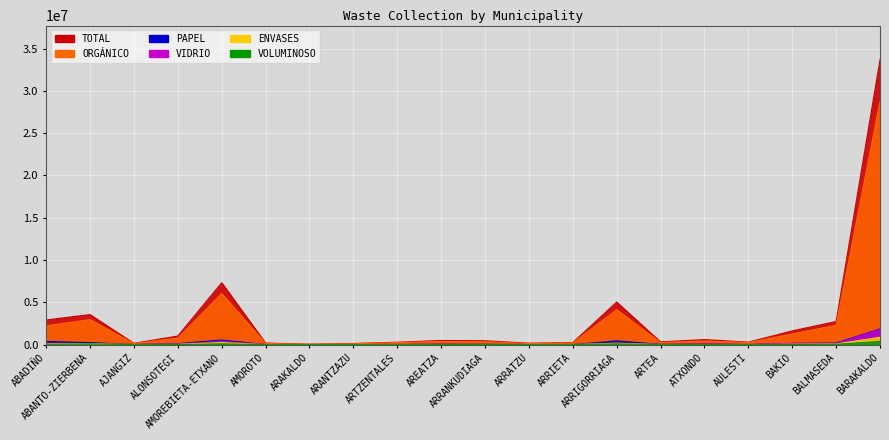

What is the average value of the VOLUMINOSO series?

44017